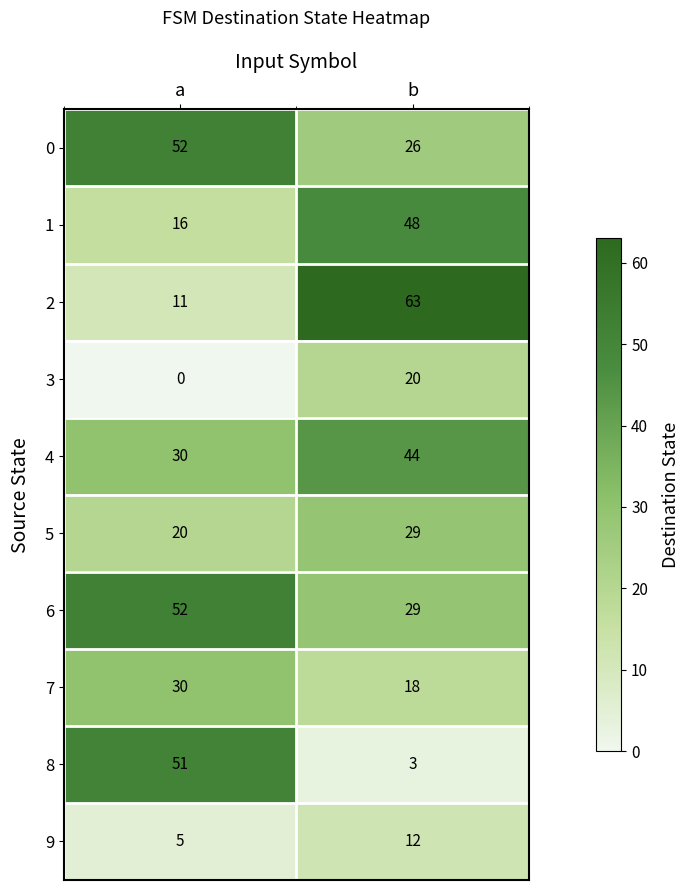

What is the difference between the highest and lowest values at a?

52